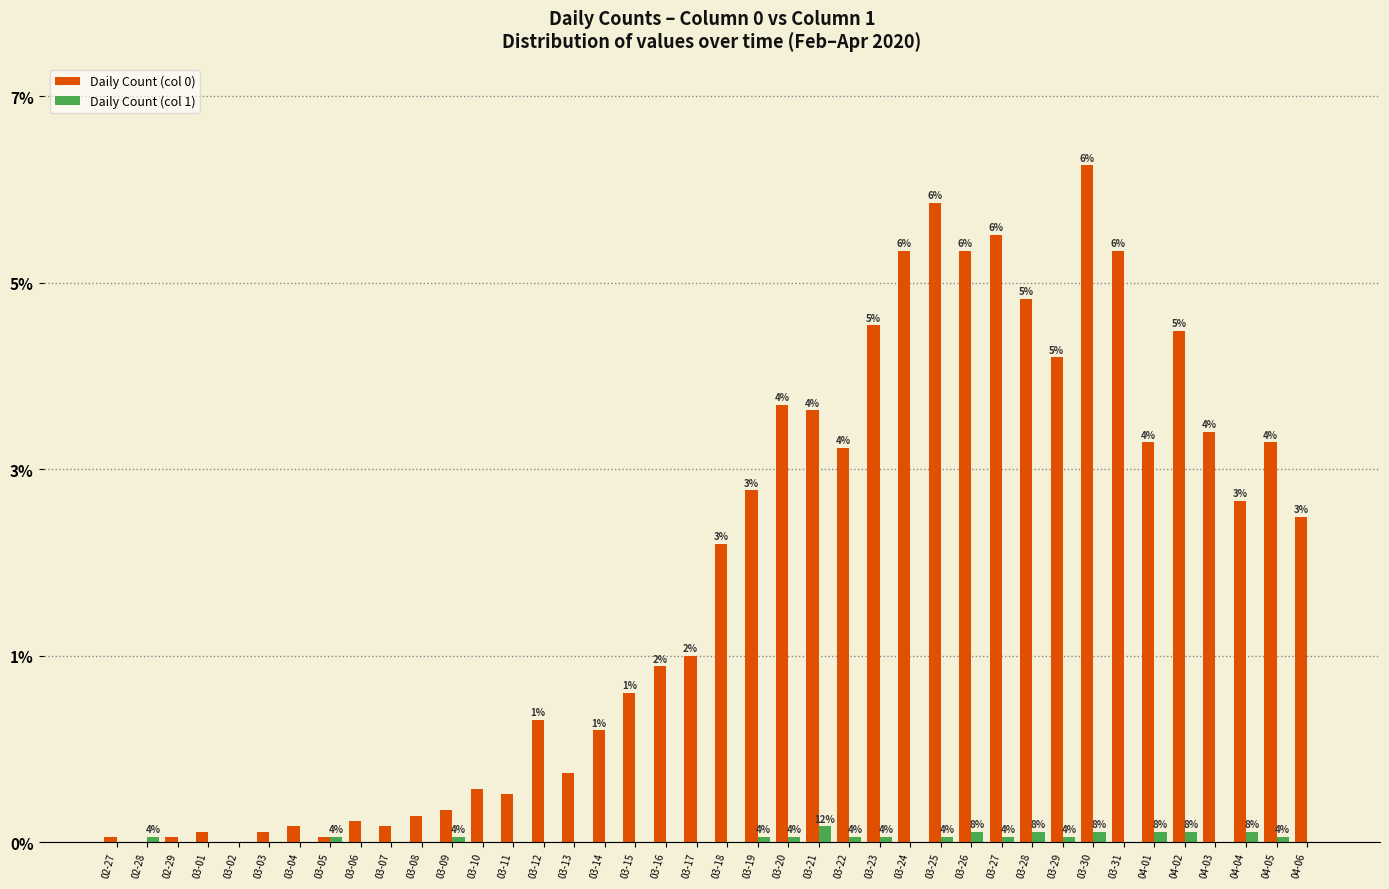

Rank the categories by Daily Count (col 1) value from lowest to highest.

02-27, 02-29, 03-01, 03-02, 03-03, 03-04, 03-06, 03-07, 03-08, 03-10, 03-11, 03-12, 03-13, 03-14, 03-15, 03-16, 03-17, 03-18, 03-24, 03-31, 04-03, 04-06, 02-28, 03-05, 03-09, 03-19, 03-20, 03-22, 03-23, 03-25, 03-27, 03-29, 04-05, 03-26, 03-28, 03-30, 04-01, 04-02, 04-04, 03-21